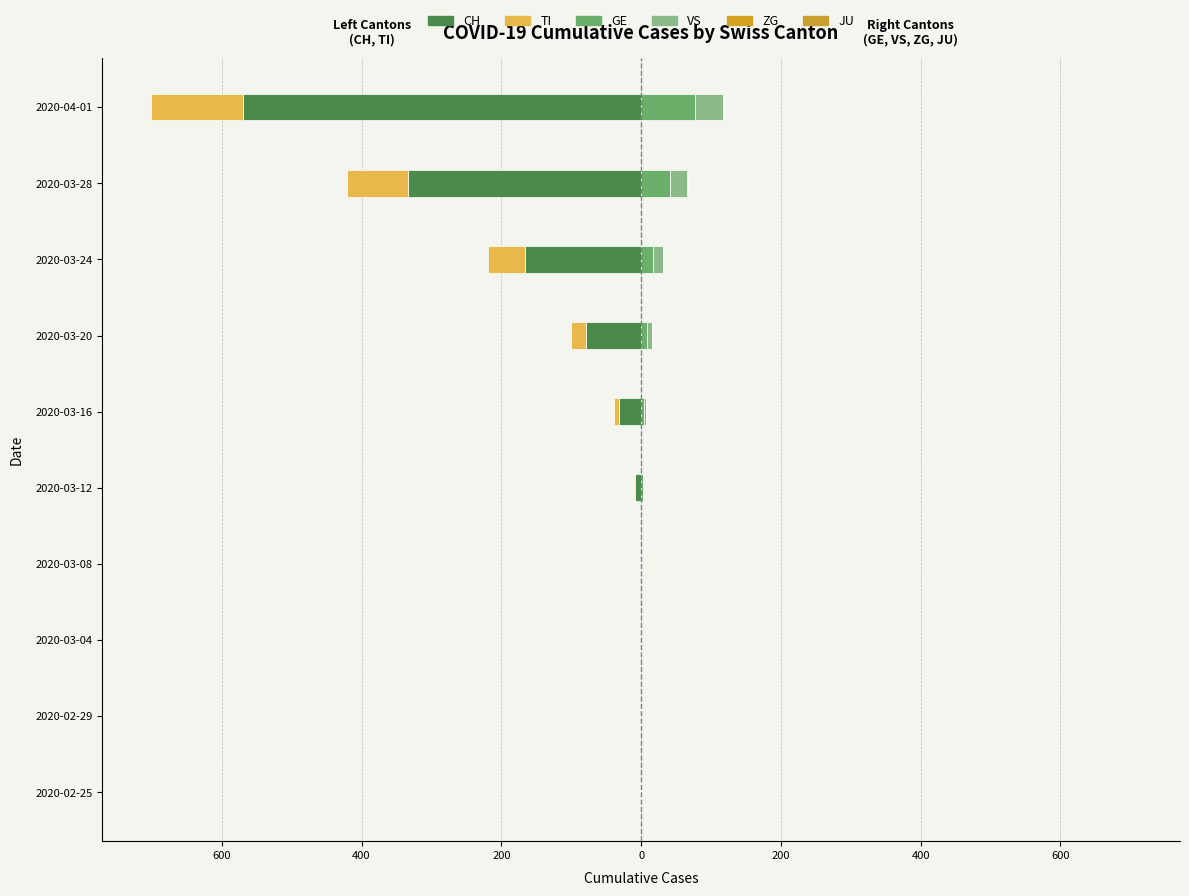

How many groups of bars are there?

10